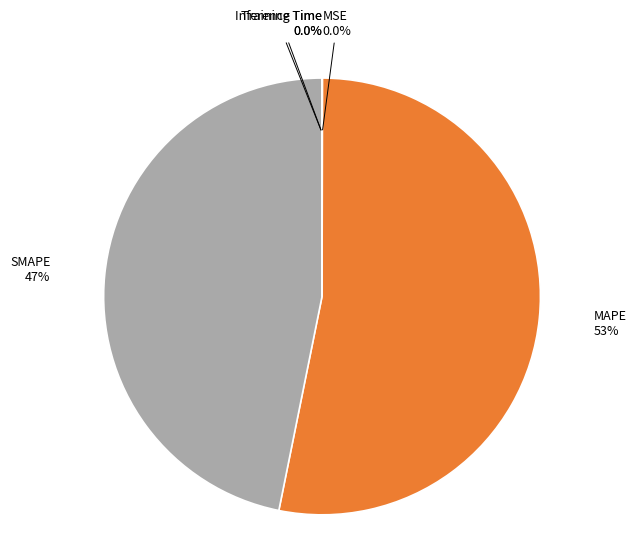

Between MAPE and SMAPE, which is larger?

MAPE